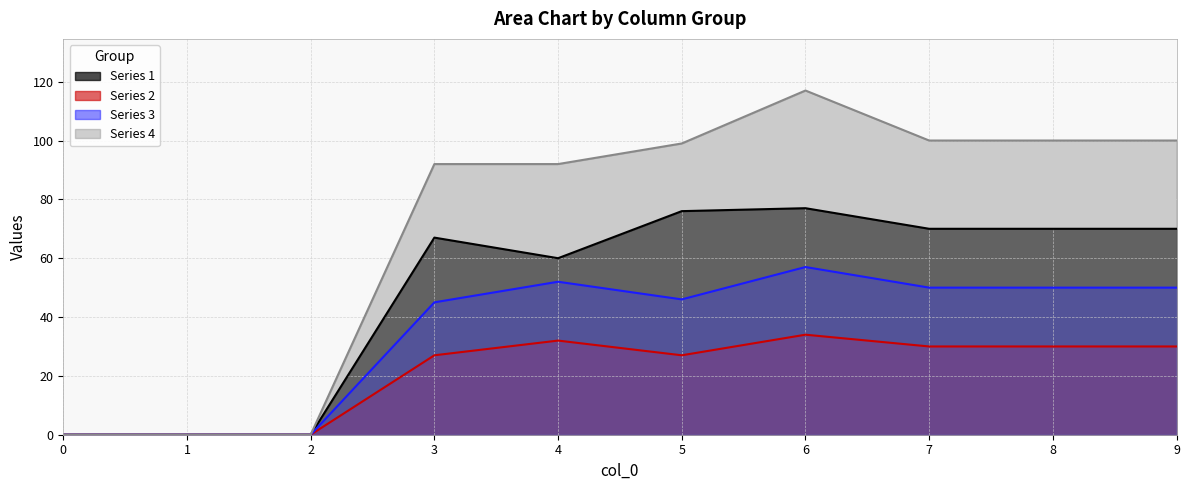

True or false: 2 and 4 cross at least once.

False